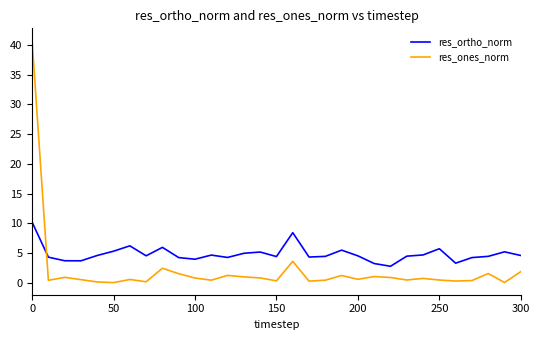

Which series has the largest total across all categories?

res_ortho_norm